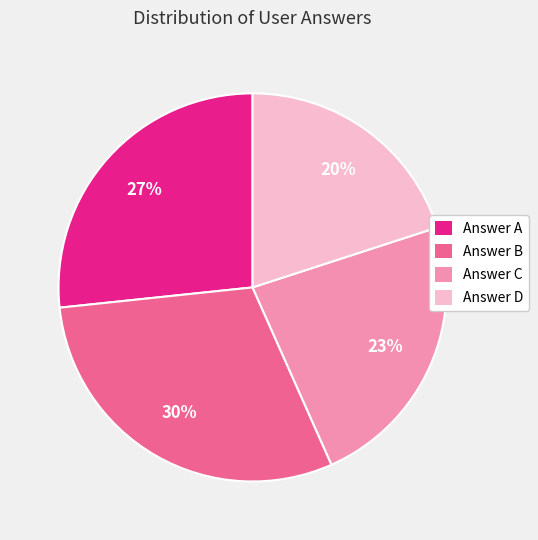

Does any single category account for the majority?

No